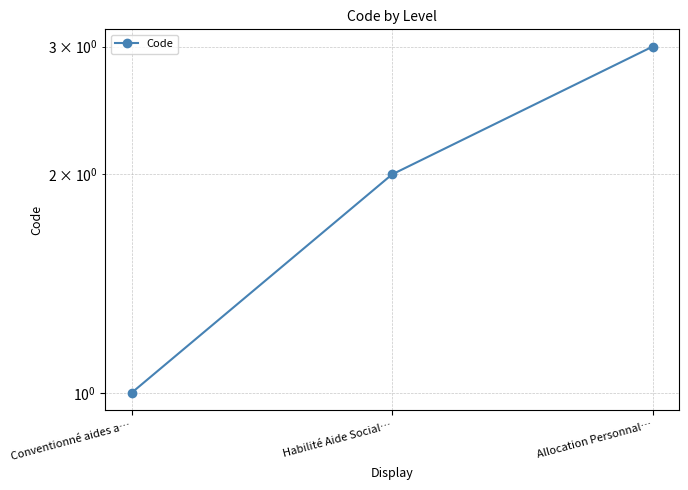

Reading left to right, what are all the values shown in this chart?

1	2	3